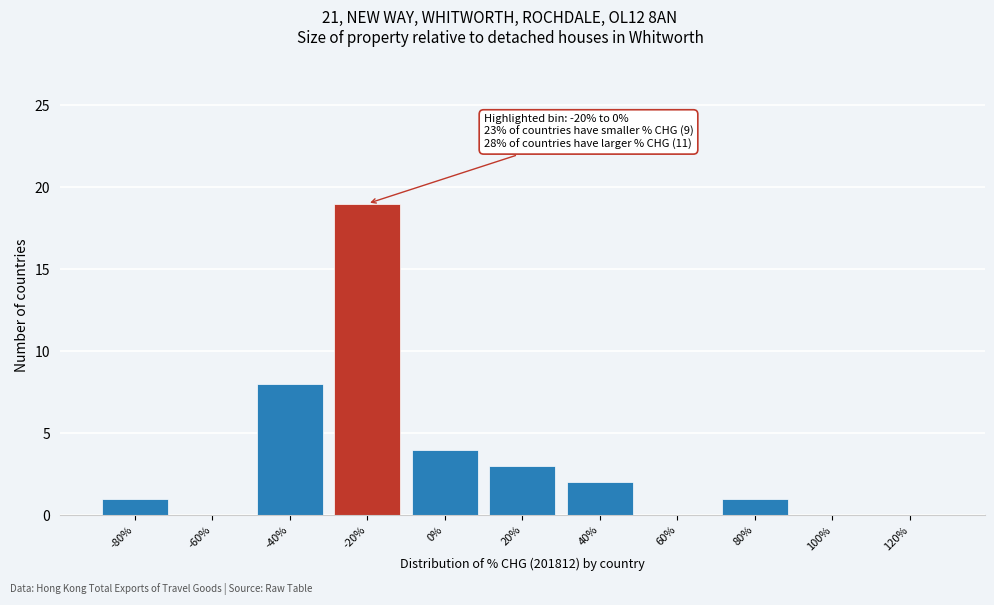

Reading left to right, list all the values displayed in this chart.

-80%=1	-60%=0	-40%=8	-20%=19	0%=4	20%=3	40%=2	60%=0	80%=1	100%=0	120%=0